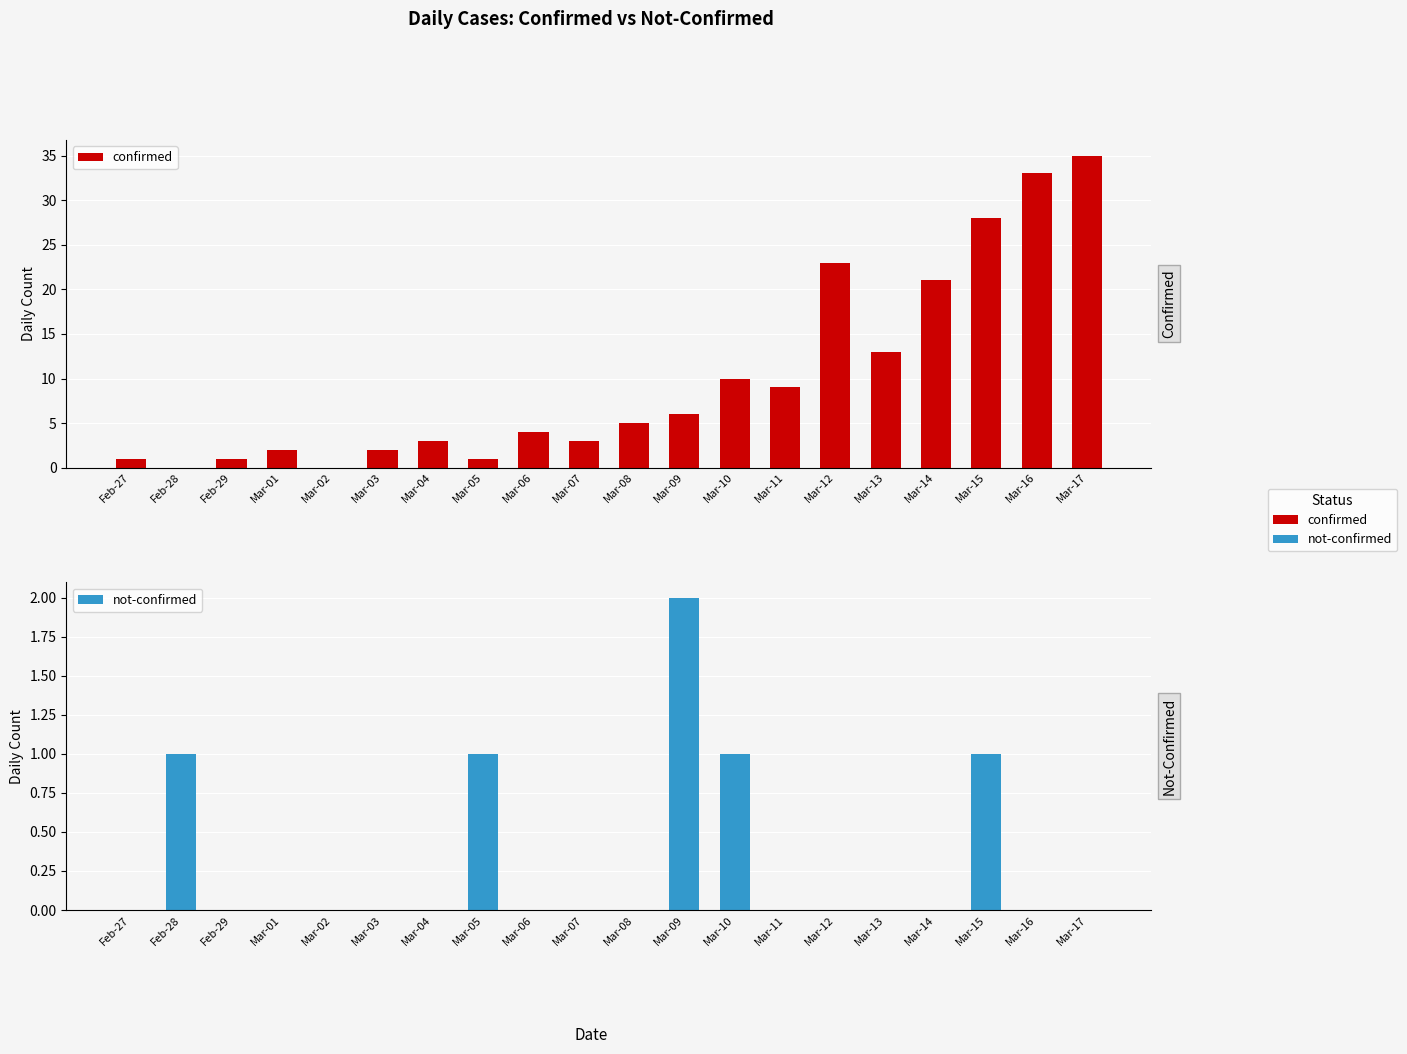

How many not-confirmed values are between 0 and 1?

19